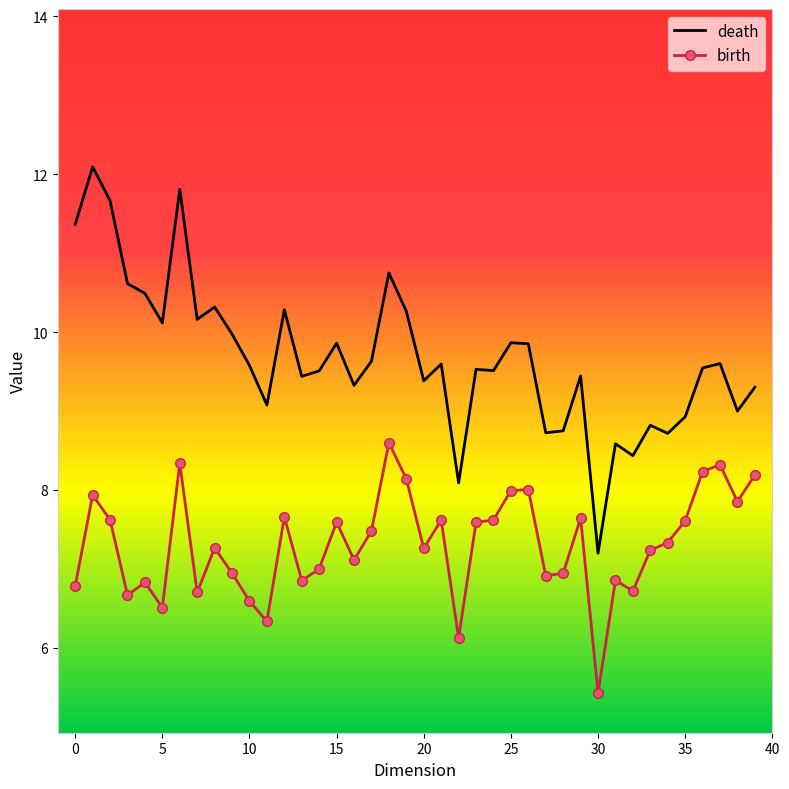

True or false: death and birth cross at least once.

False